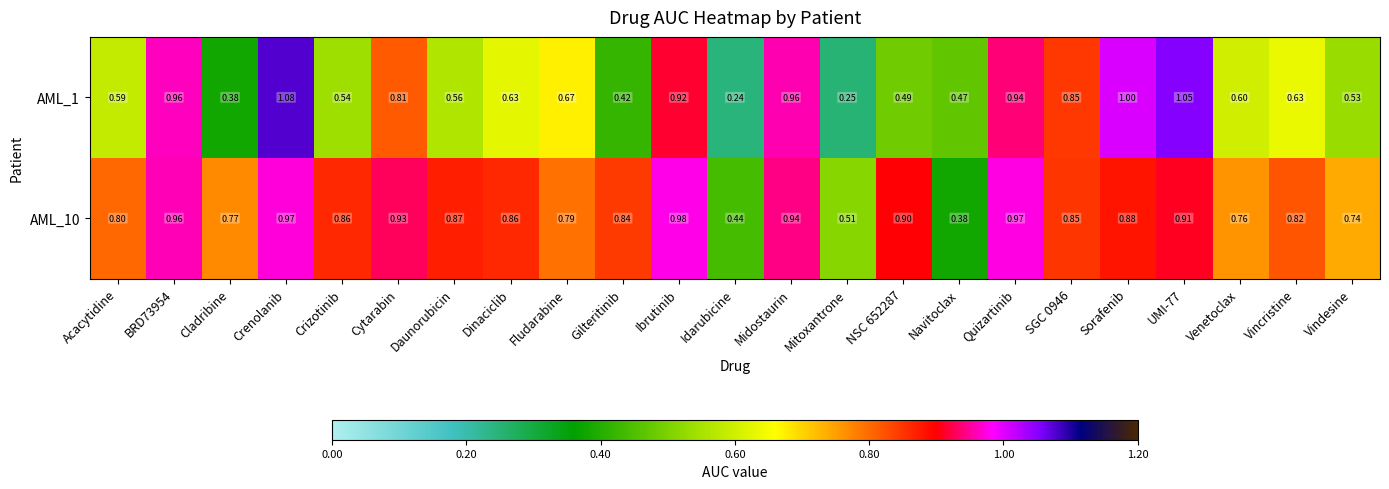

At which label is AML_10 closest to 0?

Navitoclax